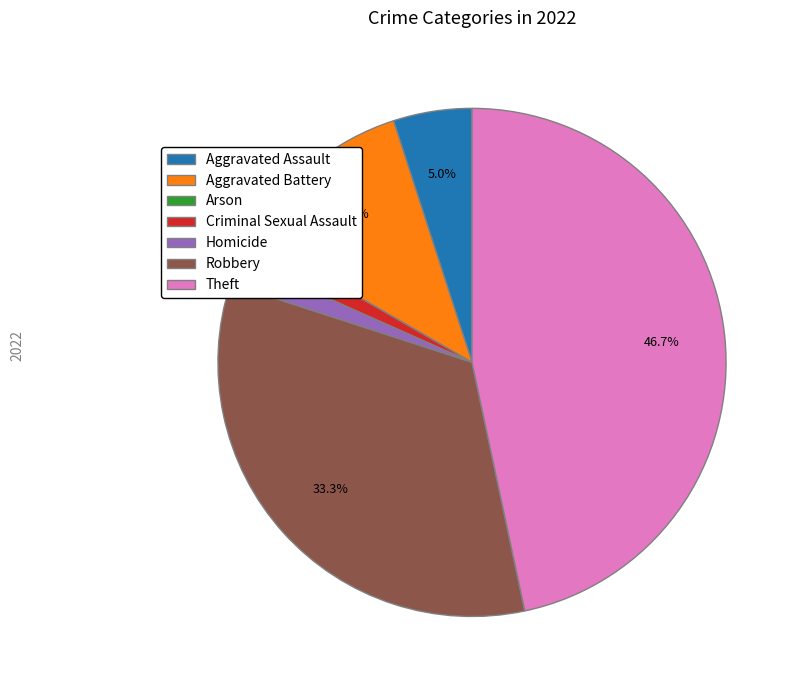

Is Aggravated Assault the majority of the pie?

No